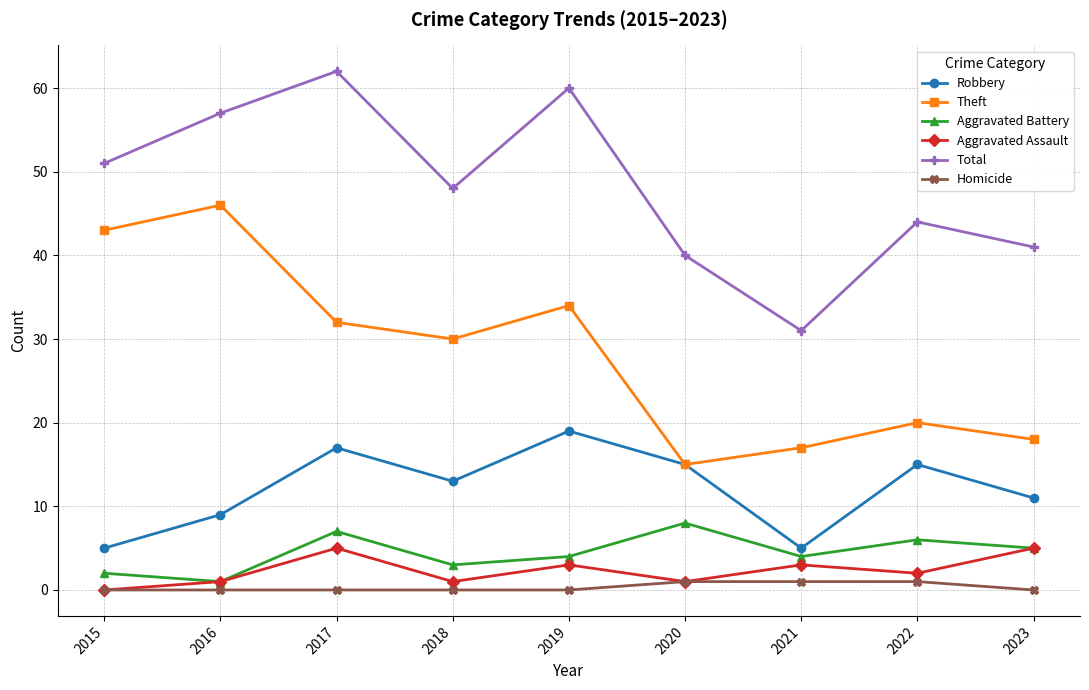

Reading right to left, transcribe all the data shown in this chart.

Robbery: 11	15	5	15	19	13	17	9	5
Theft: 18	20	17	15	34	30	32	46	43
Aggravated Battery: 5	6	4	8	4	3	7	1	2
Aggravated Assault: 5	2	3	1	3	1	5	1	0
Total: 41	44	31	40	60	48	62	57	51
Homicide: 0	1	1	1	0	0	0	0	0